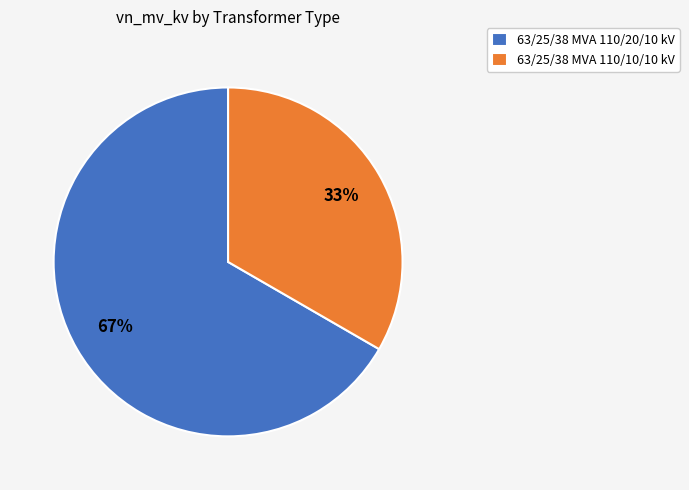

To the nearest percent, what portion does 63/25/38 MVA 110/10/10 kV represent?

33%